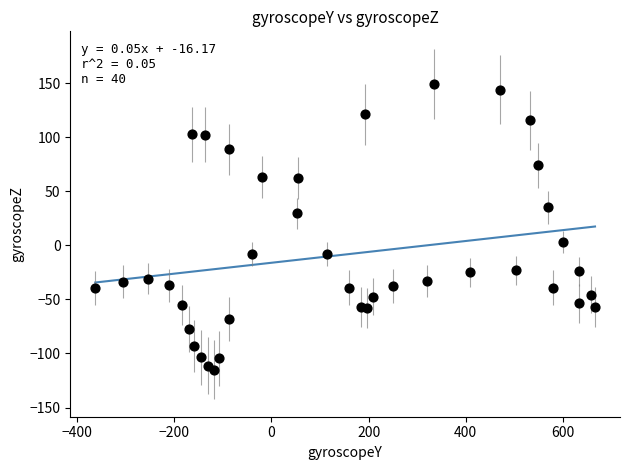

What is the range of Y values (max minus min)?

264.3